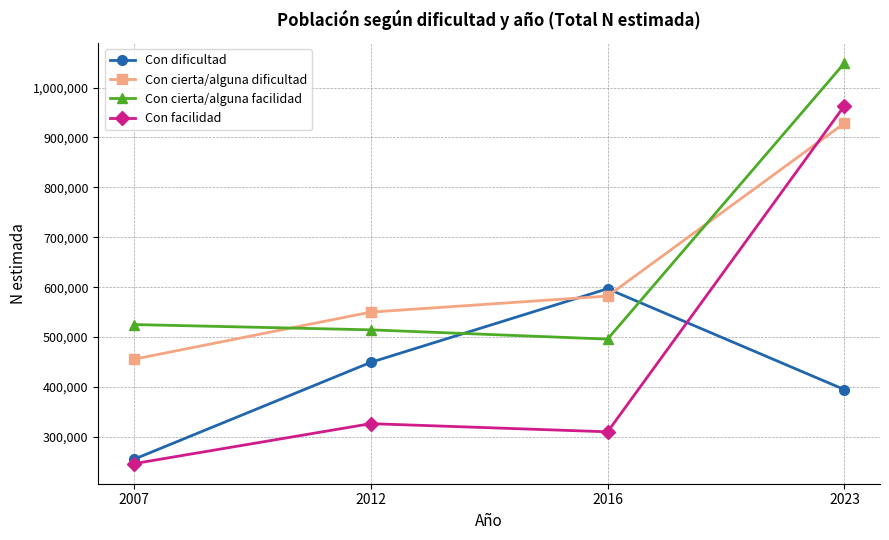

Where is Con facilidad nearest to the value 605047?

2012